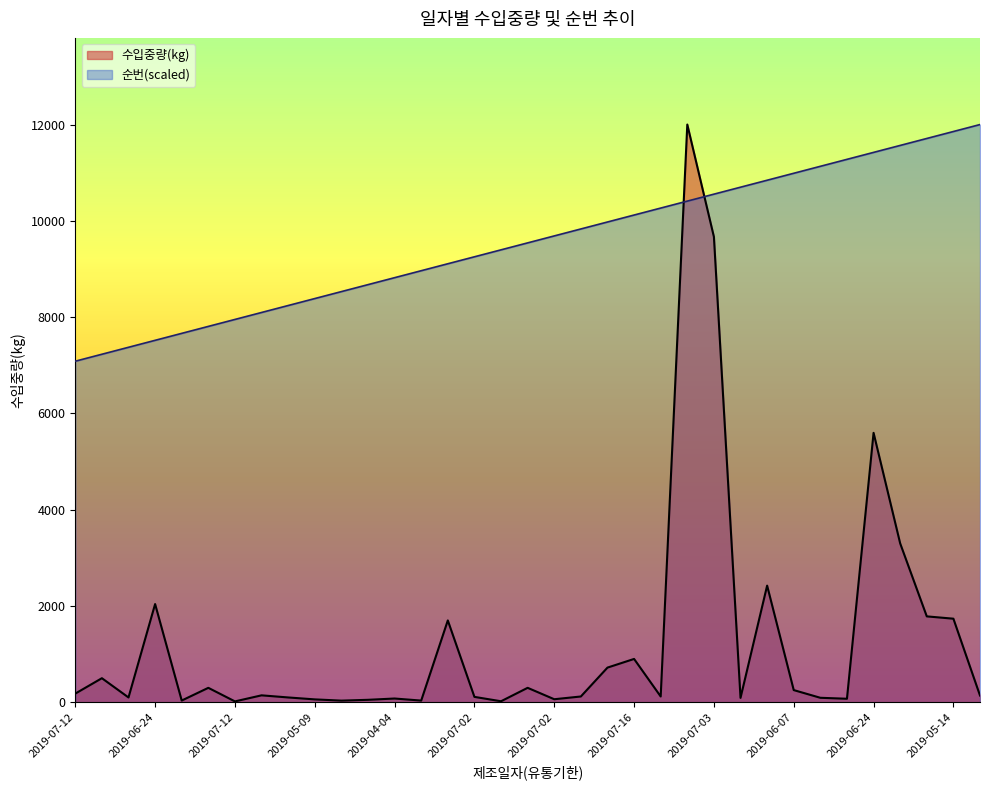

At which label does 순번 reach its peak?

2019-07-05